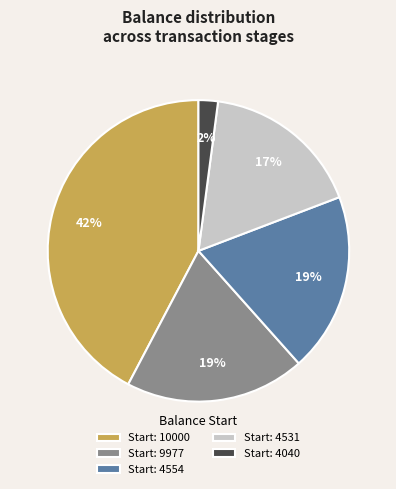

To the nearest percent, what percentage of the pie is Start: 4531?

17%